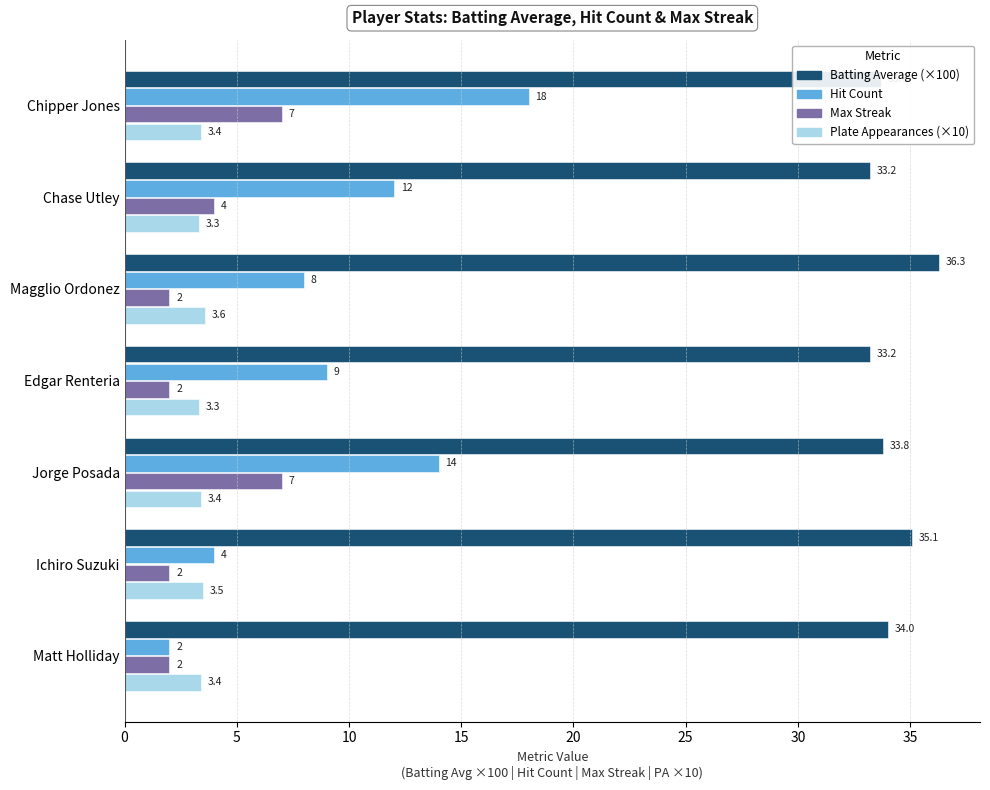

At Chipper Jones, list the series in order from smallest to largest.

Plate Appearances (×10), Max Streak, Hit Count, Batting Average (×100)